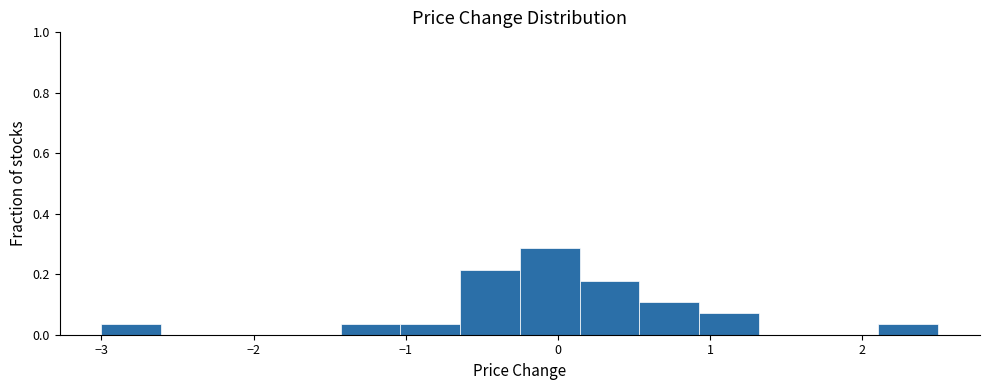

Read against the x-axis, roughly where is the centre of the tallest bar?

-0.1